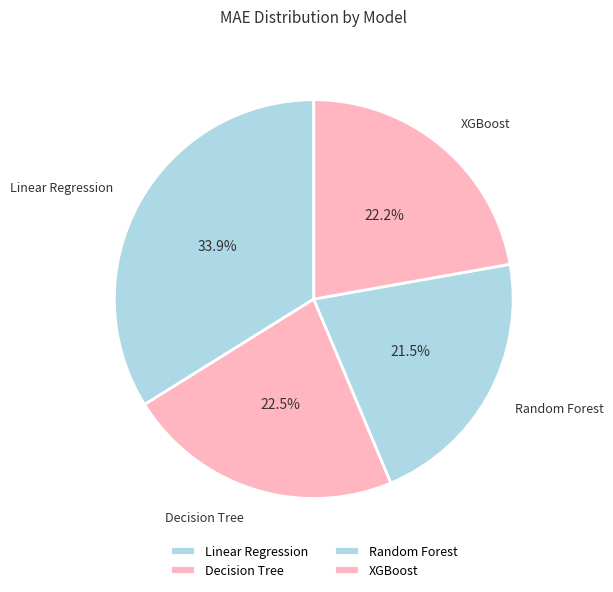

Count the number of slices in the pie.

4